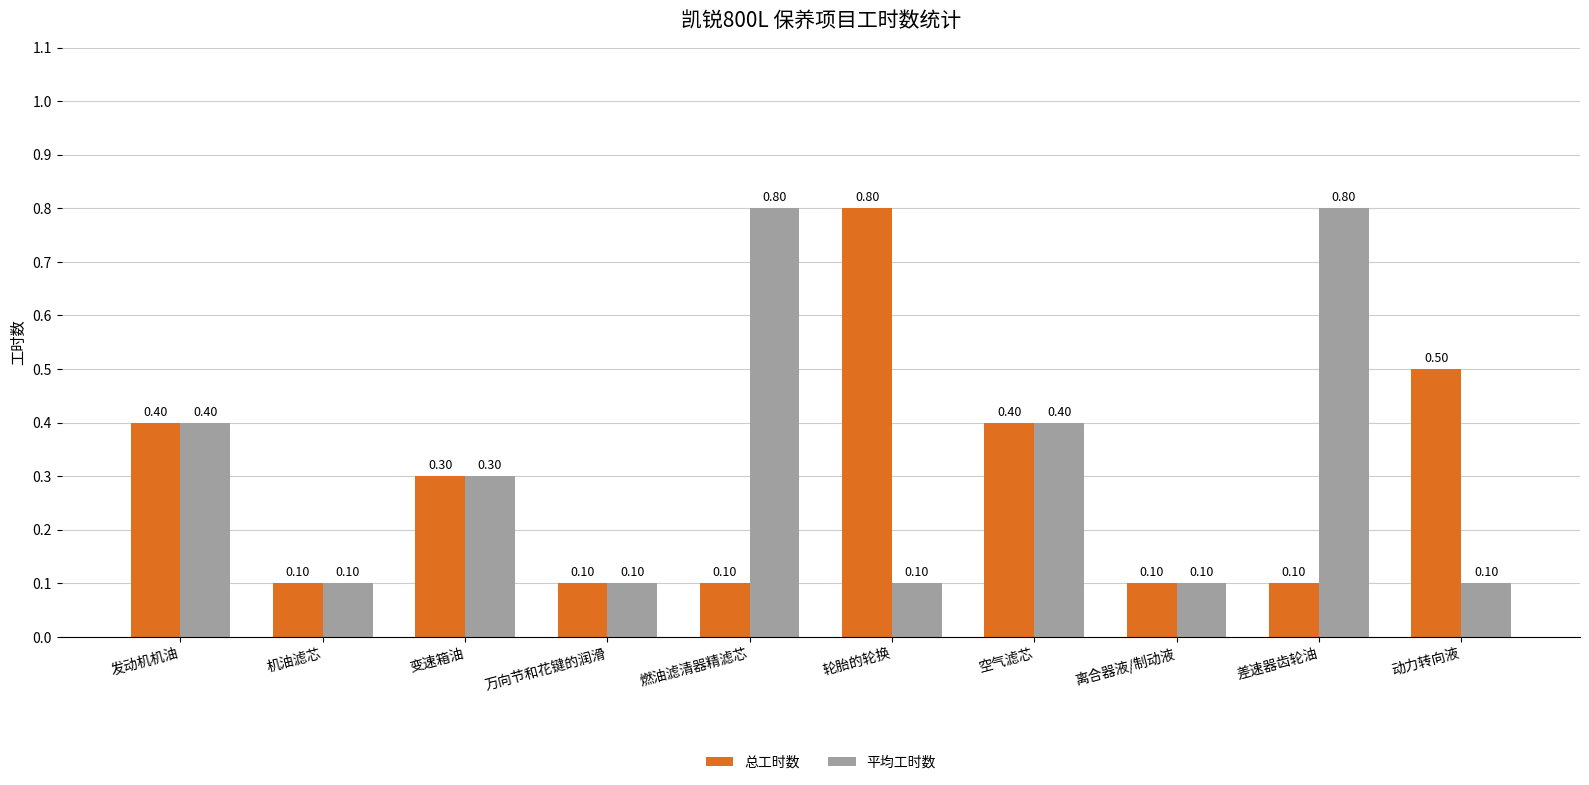

Are the bars grouped side by side (vs. stacked)?

Yes